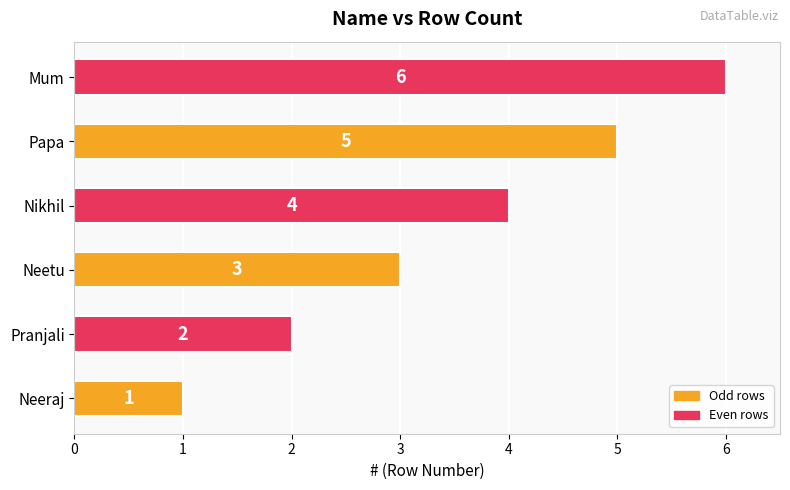

What is the maximum value shown in the chart?

6